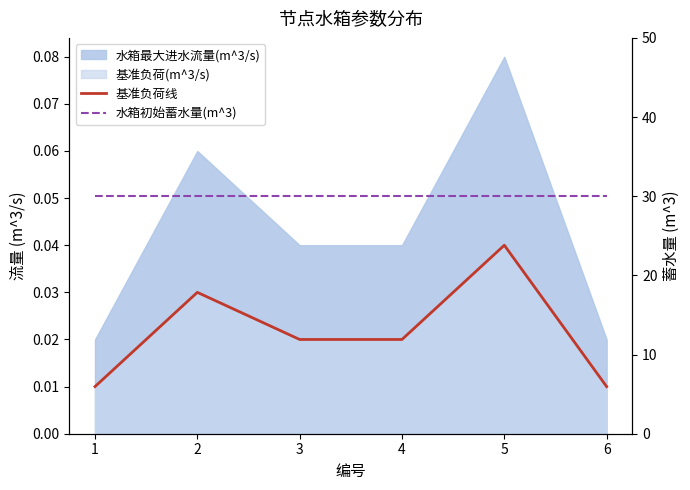

True or false: 基准负荷线 and 水箱初始蓄水量(m^3) intersect in this chart.

False